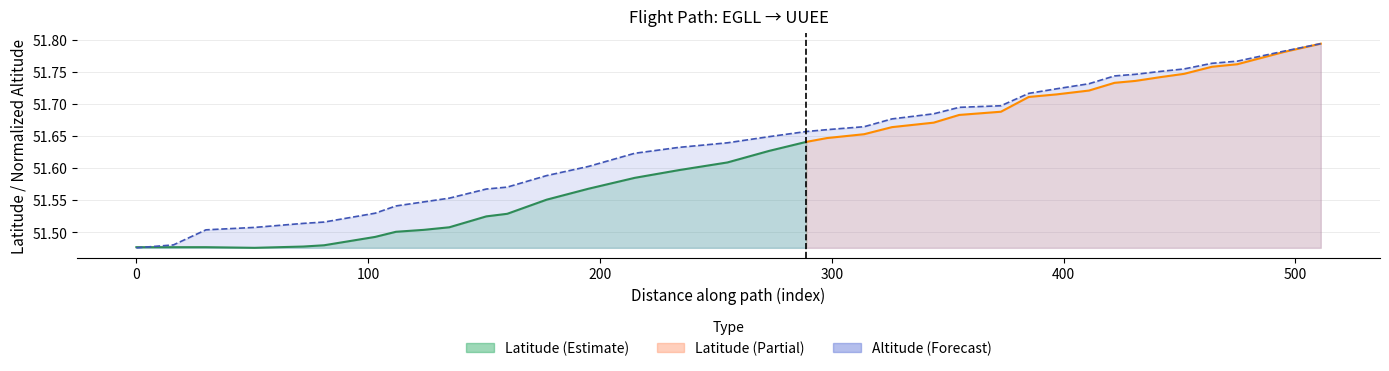

What is the smallest value displayed?

51.5